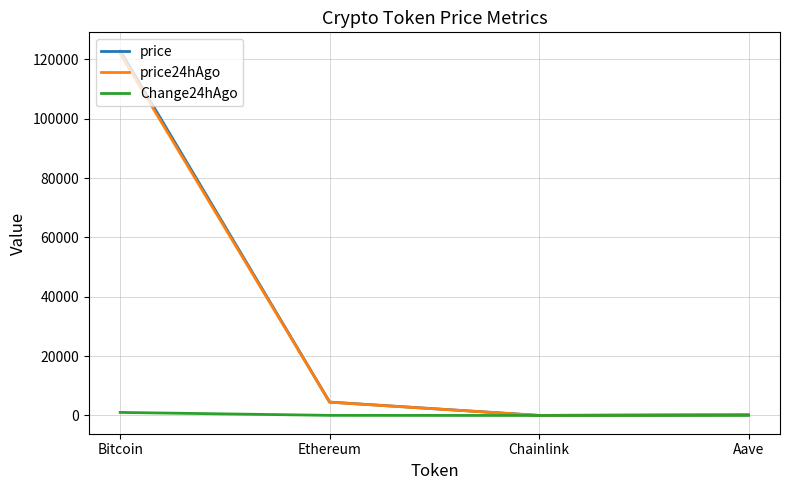

What is the difference between the second highest and second lowest values in the price24hAgo series?

4198.8